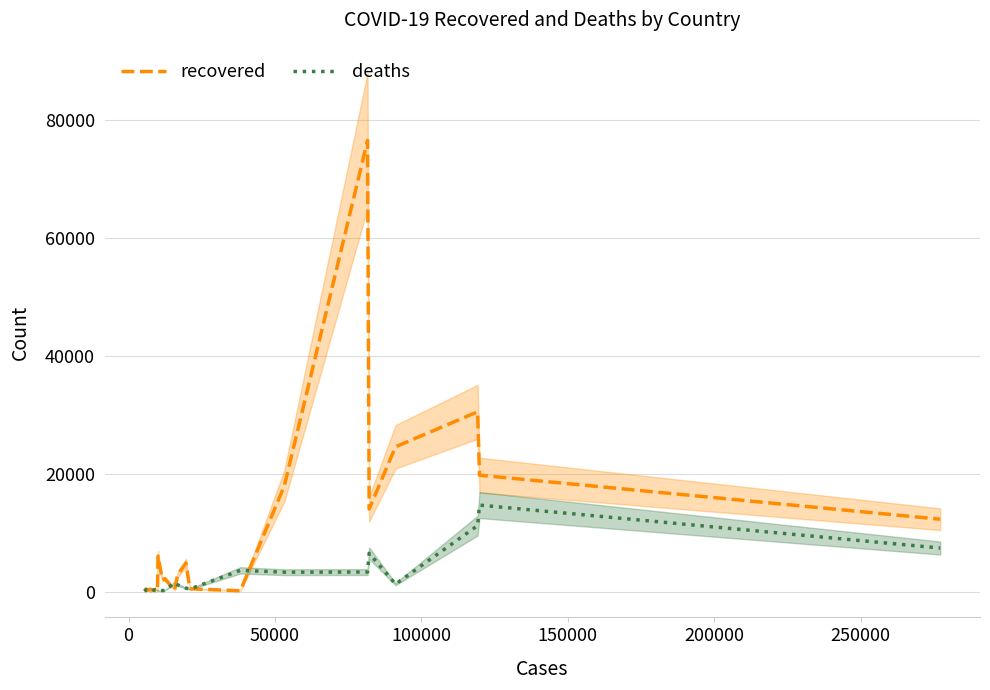

What are all the series names shown in the legend?

recovered, deaths